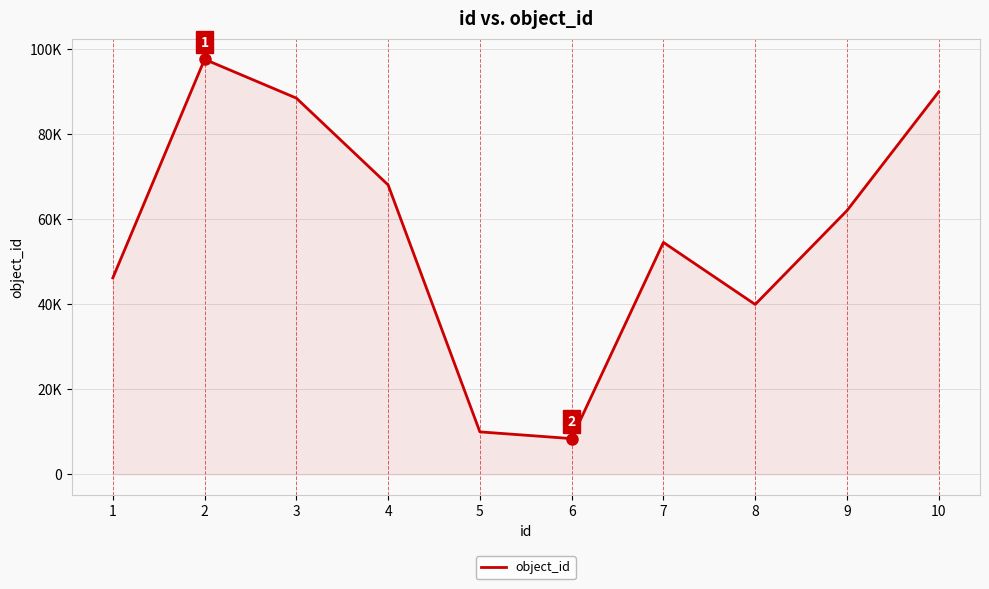

What is the change in value from 2 to 3?

-9134